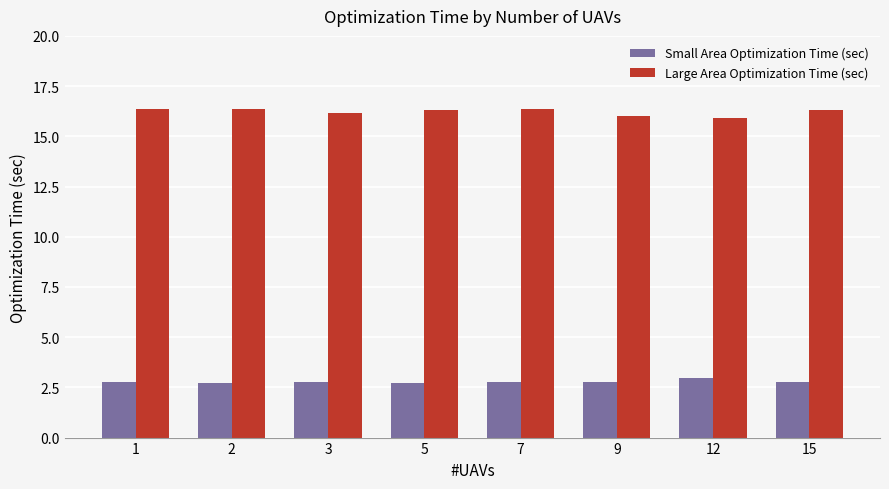

At which label does Large Area Optimization Time (sec) first exceed 16?

1